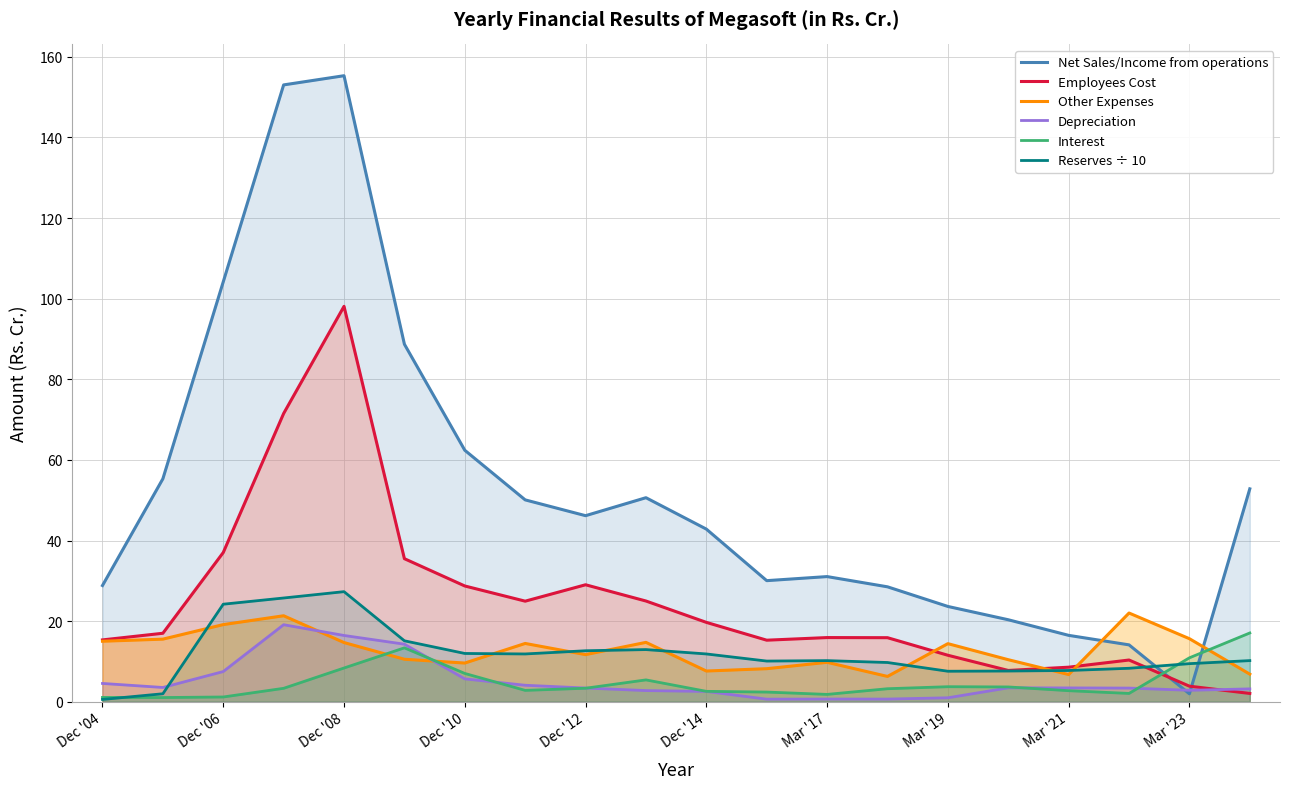

Rank the series by their maximum value, from highest to lowest.

Net Sales/Income from operations, Employees Cost, Reserves ÷ 10, Other Expenses, Depreciation, Interest